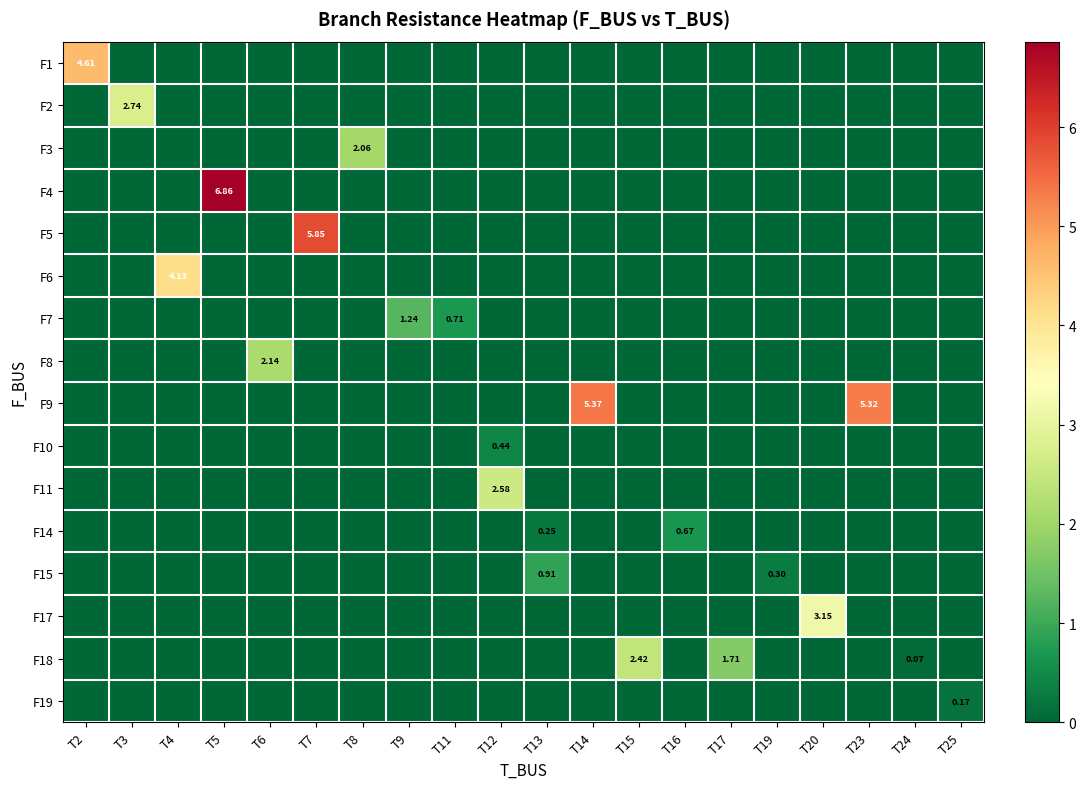

What is the total value across all series at T25?

0.2